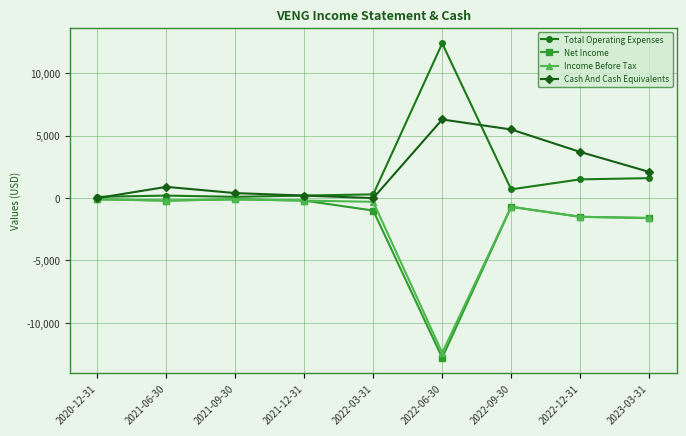

Read the Total Operating Expenses value at 2022-12-31.

1500